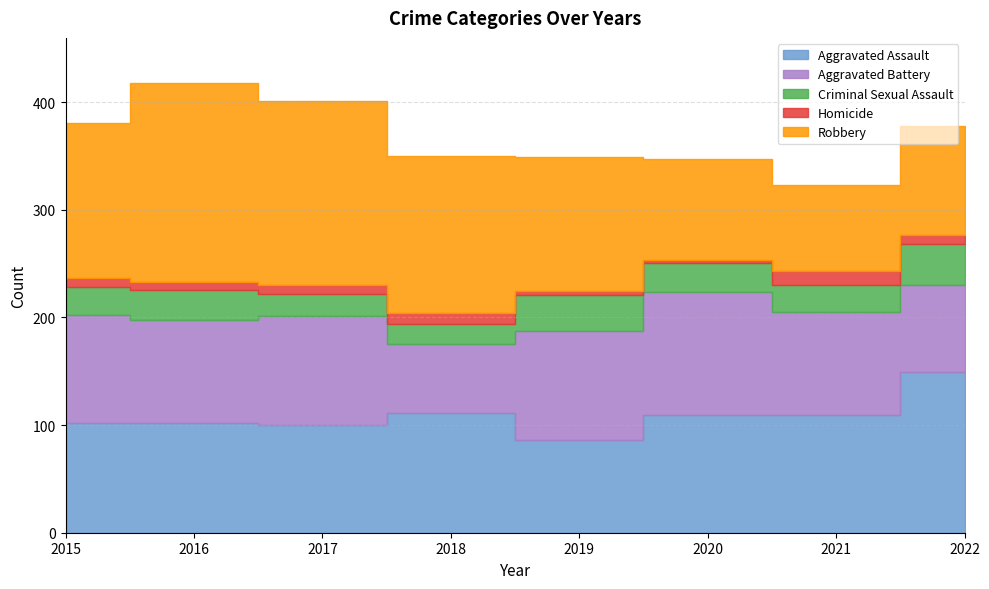

True or false: Robbery and Homicide cross at least once.

False